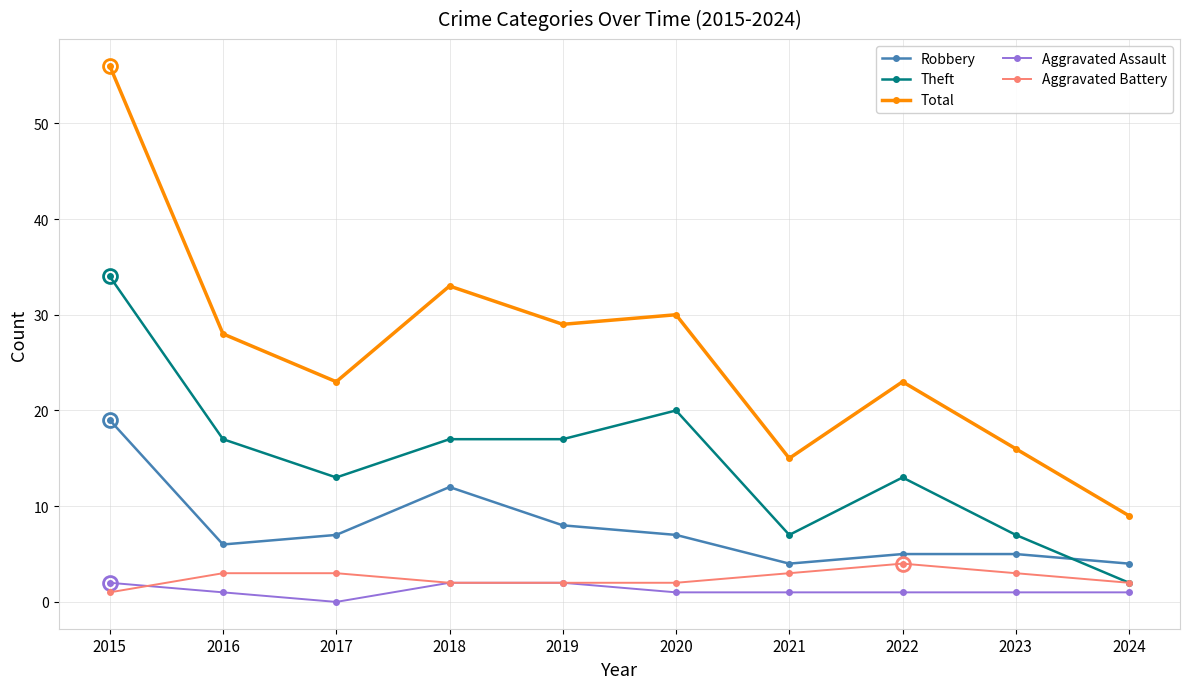

At which label does Robbery first exceed 7?

2015